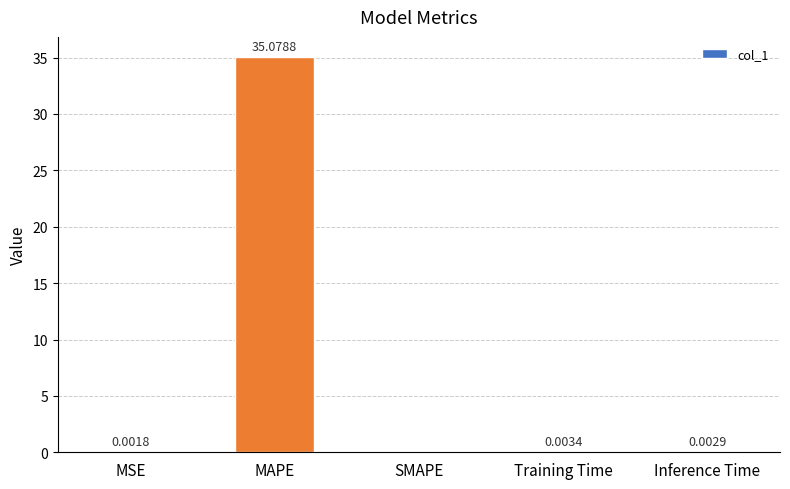

Which label corresponds to the largest value in the chart?

MAPE